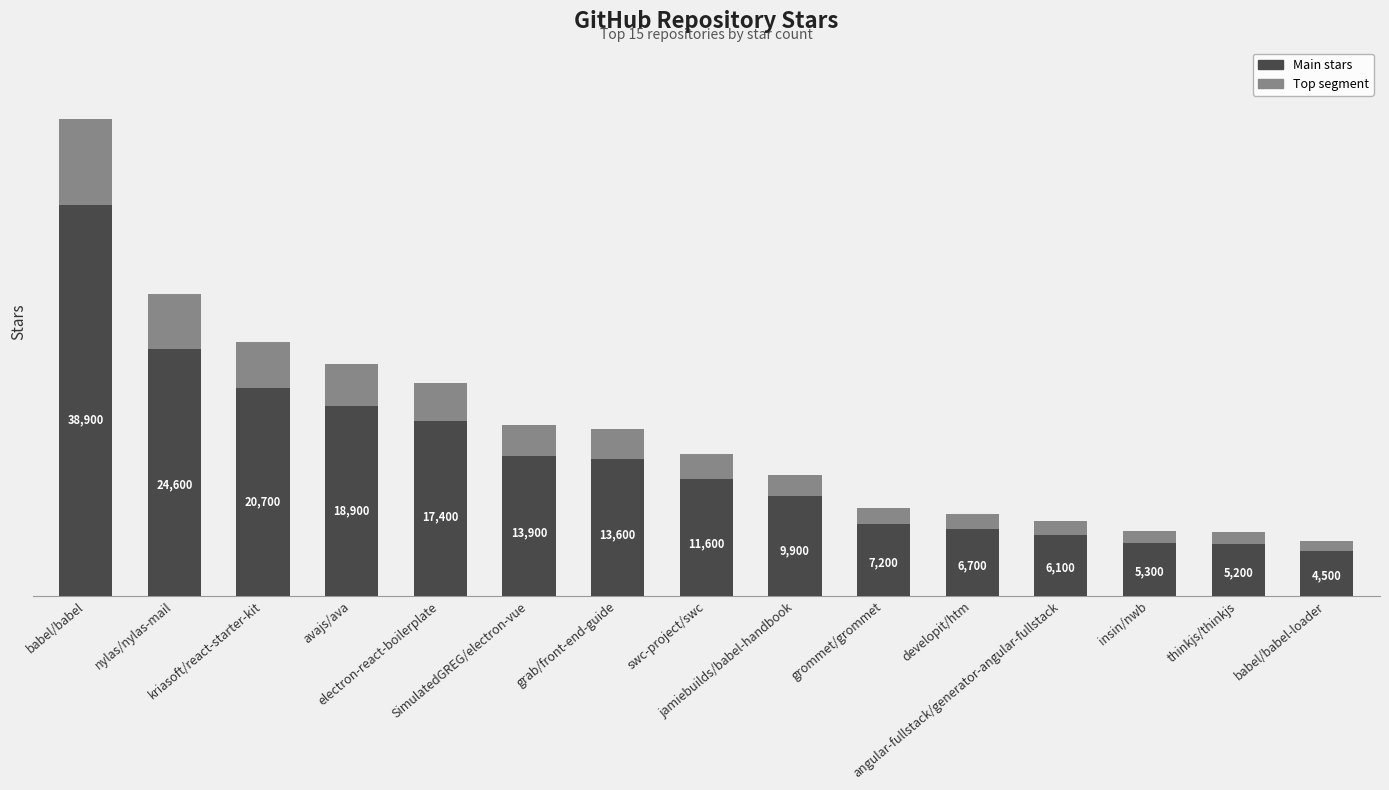

What are all the series names shown in the legend?

Main stars, Top segment